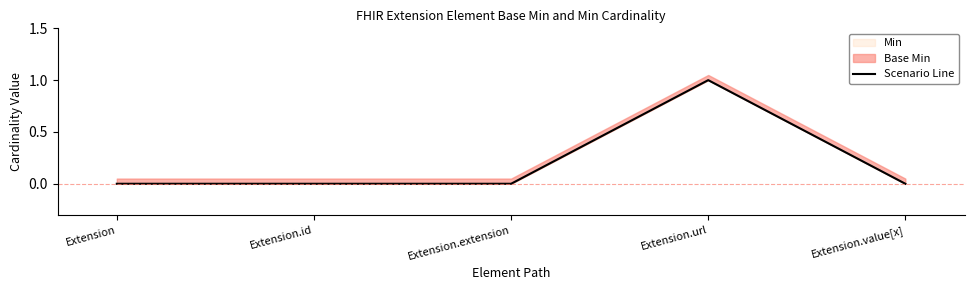

How many categories are shown in the chart?

5